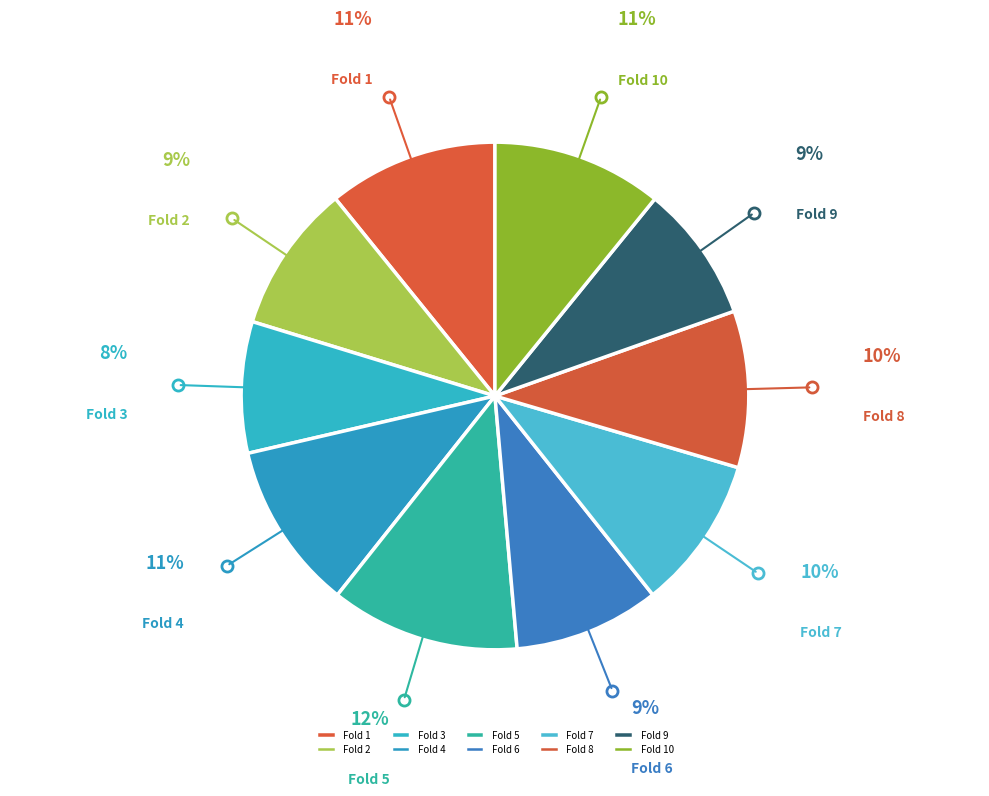

Count the number of slices in the pie.

10